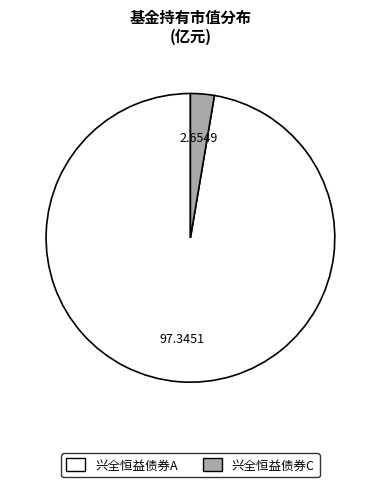

Combined, do 兴全恒益债券A and 兴全恒益债券C account for over 50%?

Yes